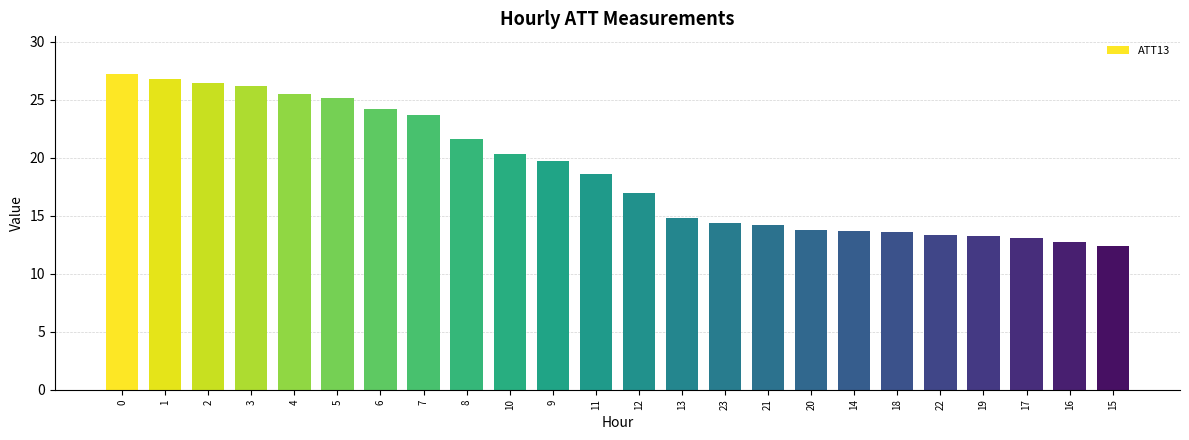

Is it true that the value at 20 is 13.7?

True